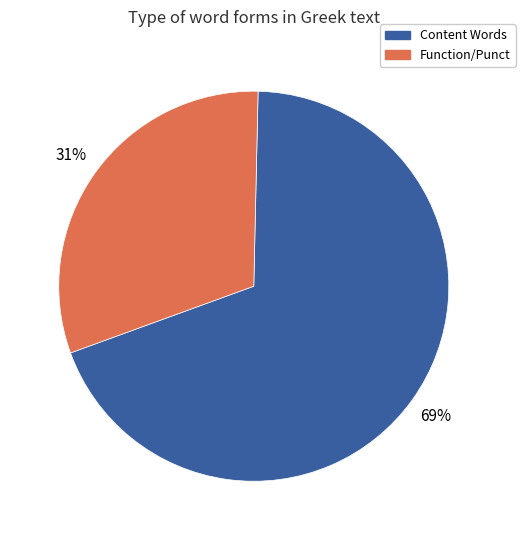

How many segments does this pie chart have?

2